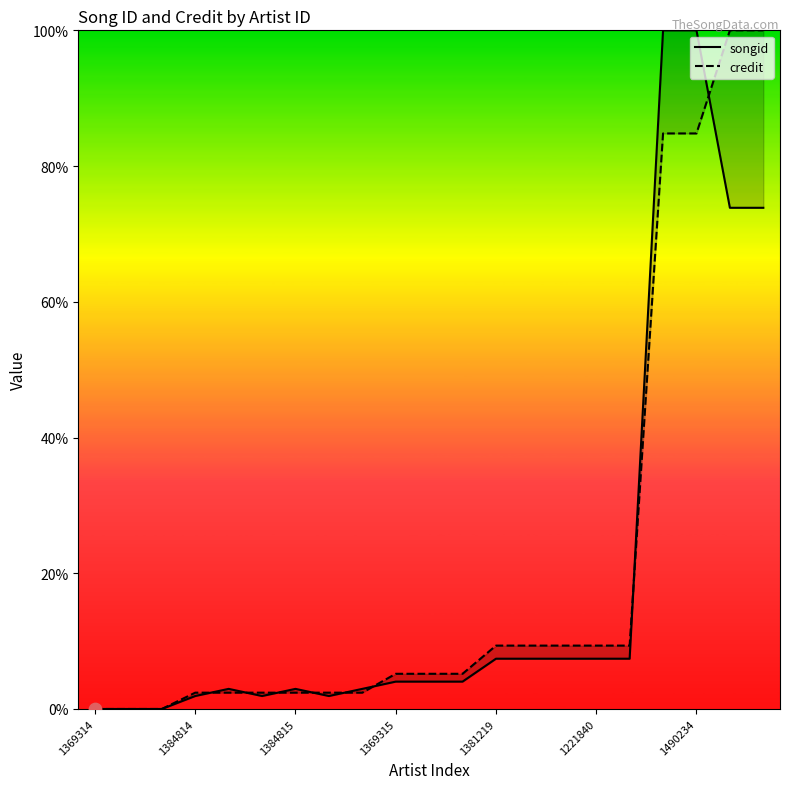

What are all the series names shown in the legend?

songid, credit